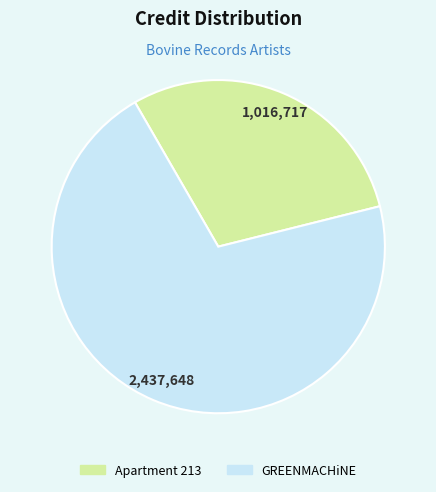

Is there a majority slice in this chart?

Yes